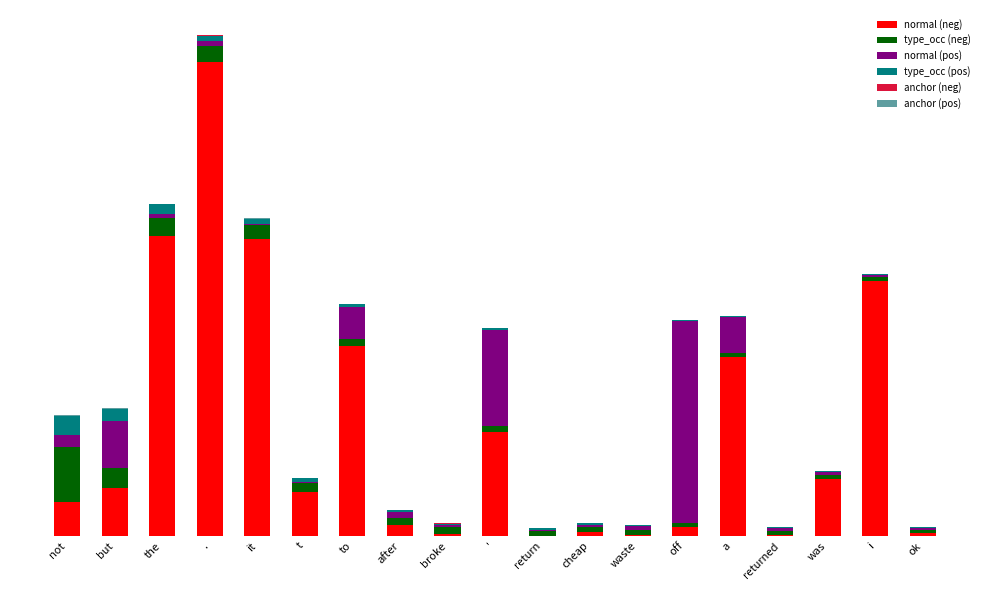

The anchor (neg) series shows 0 at waste. True or false?

False